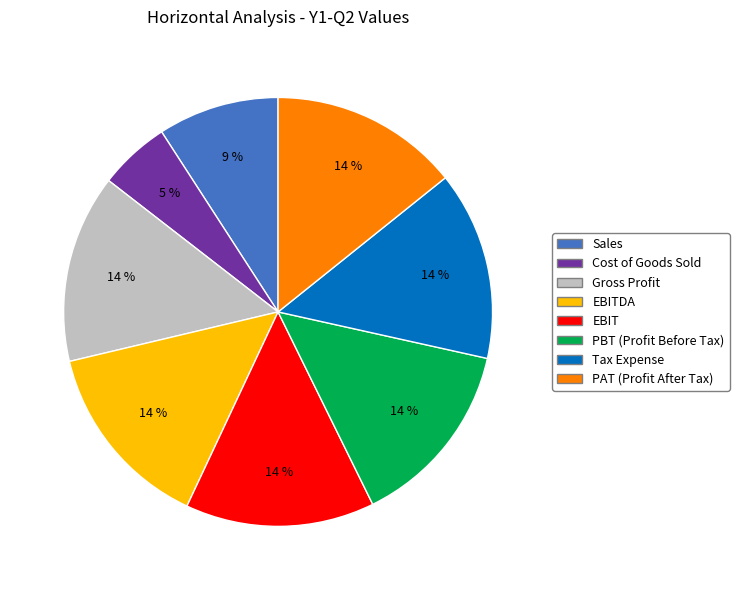

What is the smallest slice in the pie chart?

Cost of Goods Sold